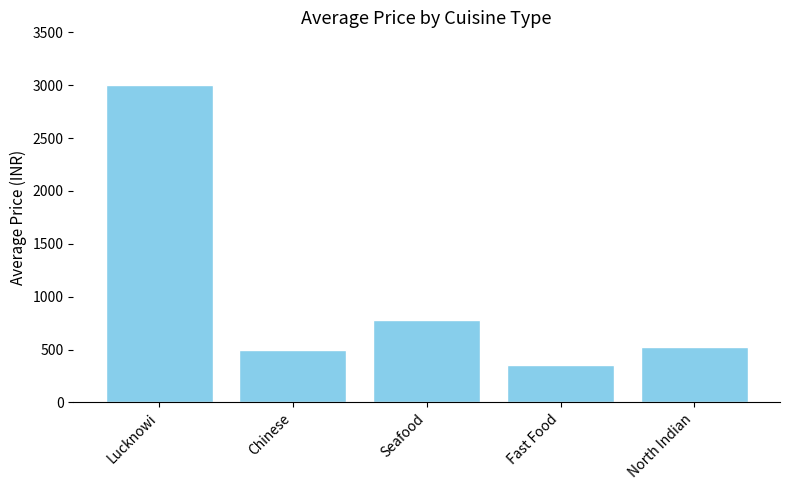

What is the change in value from Lucknowi to Chinese?

-2500